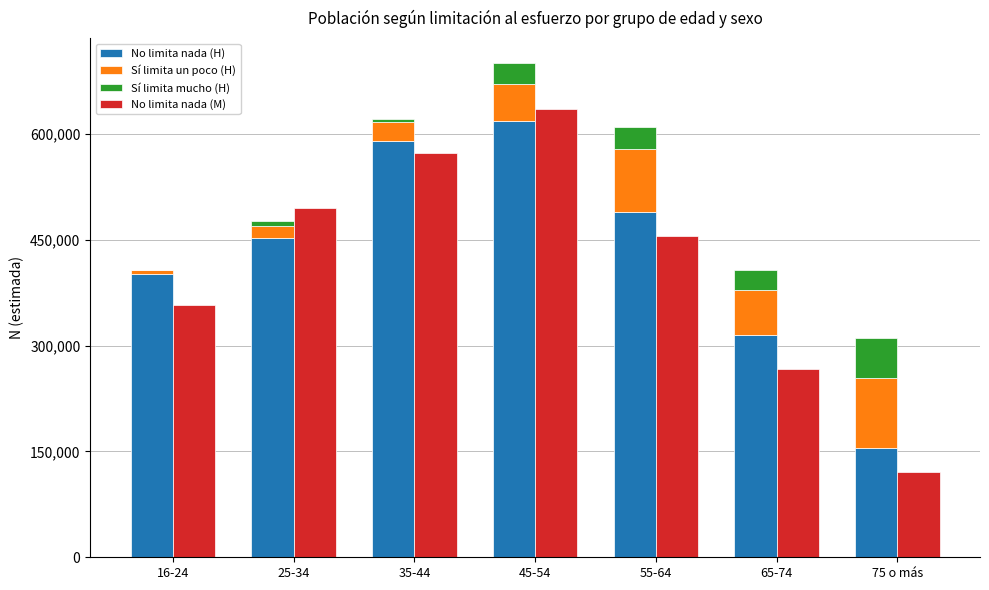

Rank the categories by No limita nada (M) value from highest to lowest.

45-54, 35-44, 25-34, 55-64, 16-24, 65-74, 75 o más